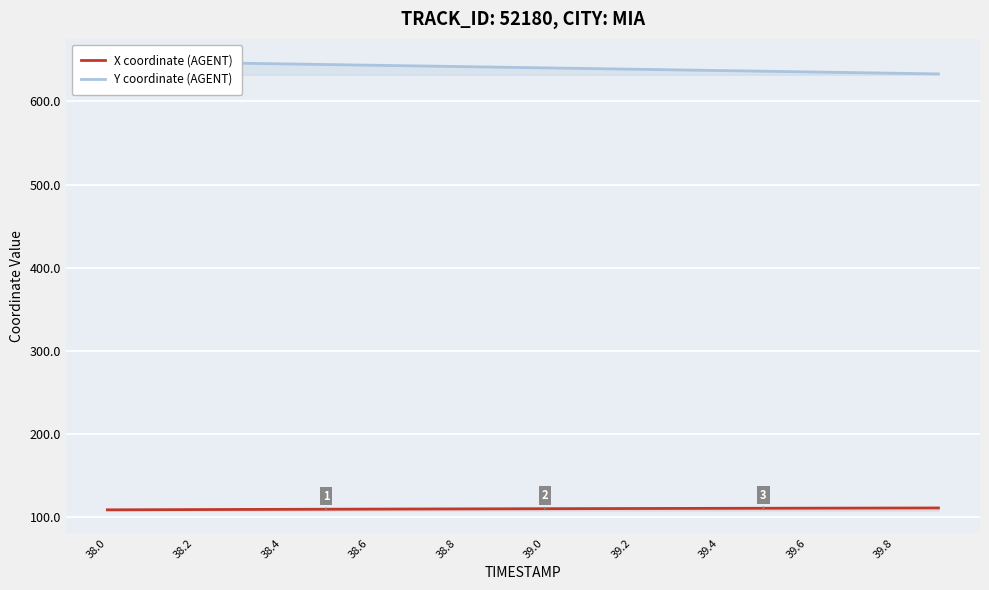

What is the value of the Y coordinate (AGENT) point at the 7th from the left?

643.4